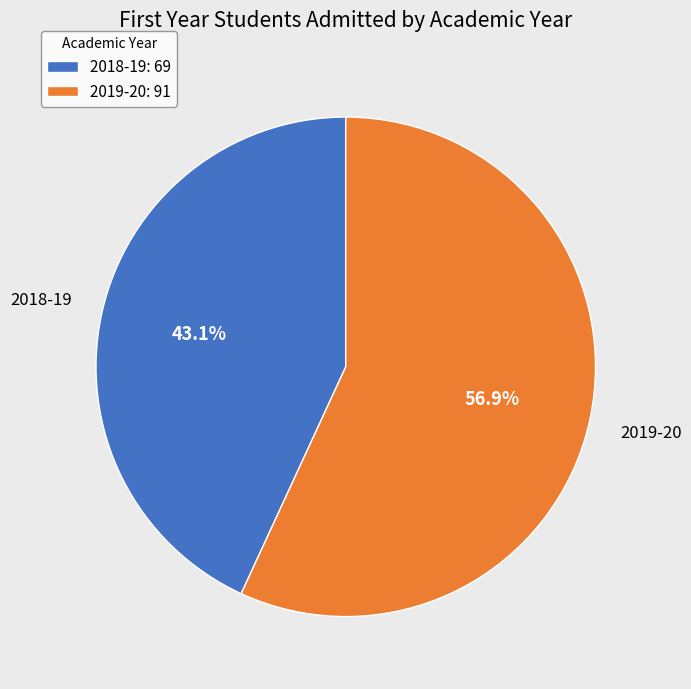

To the nearest percent, what is the average slice percentage?

50%